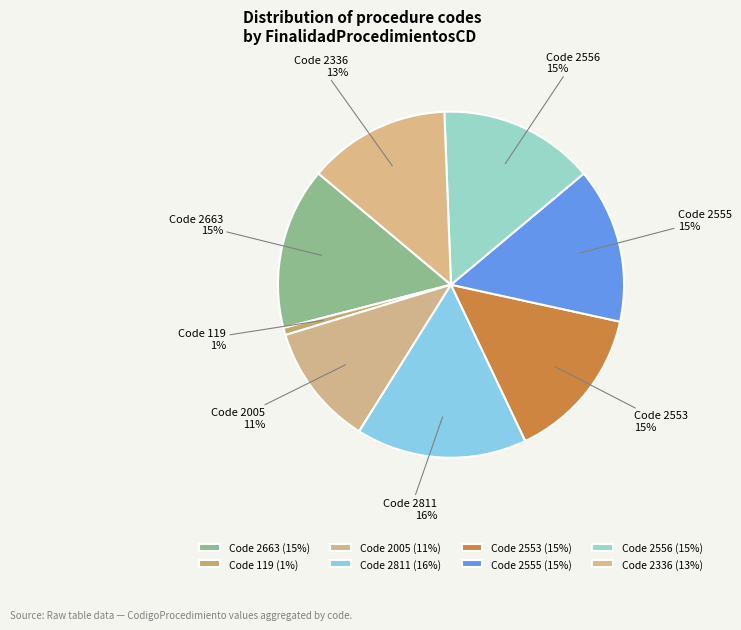

To the nearest percent, what is the average slice percentage?

12%